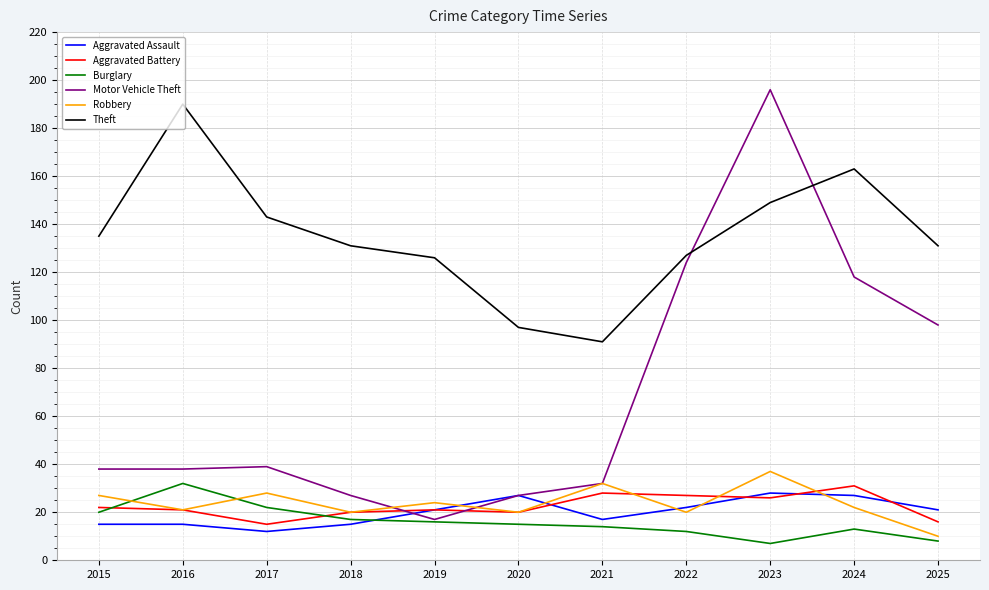

At which category does Aggravated Assault reach its first local valley?

2017